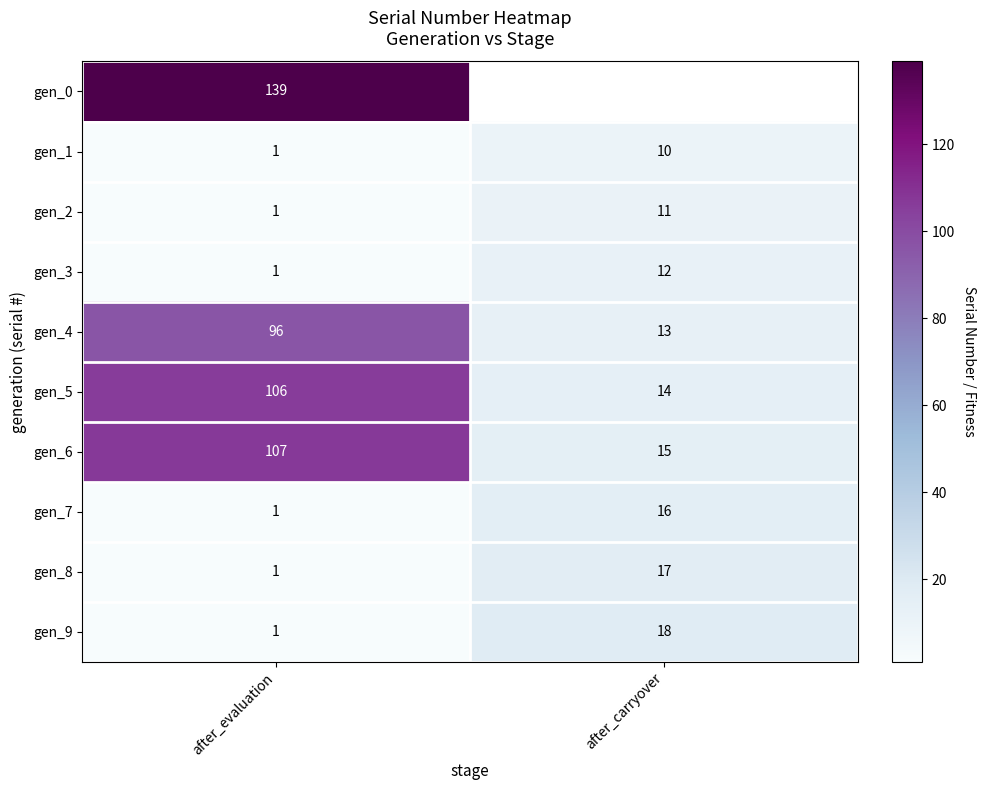

What is the average value of the gen_5 series?

60